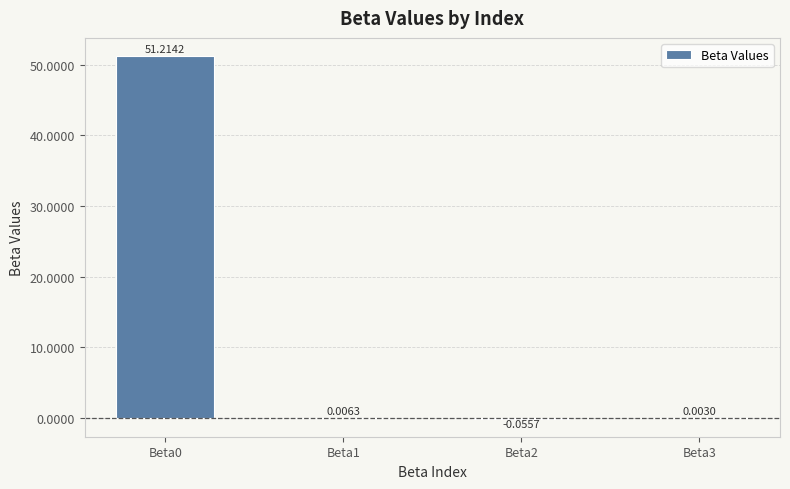

The chart shows a value of 70.6 at Beta0. True or false?

False